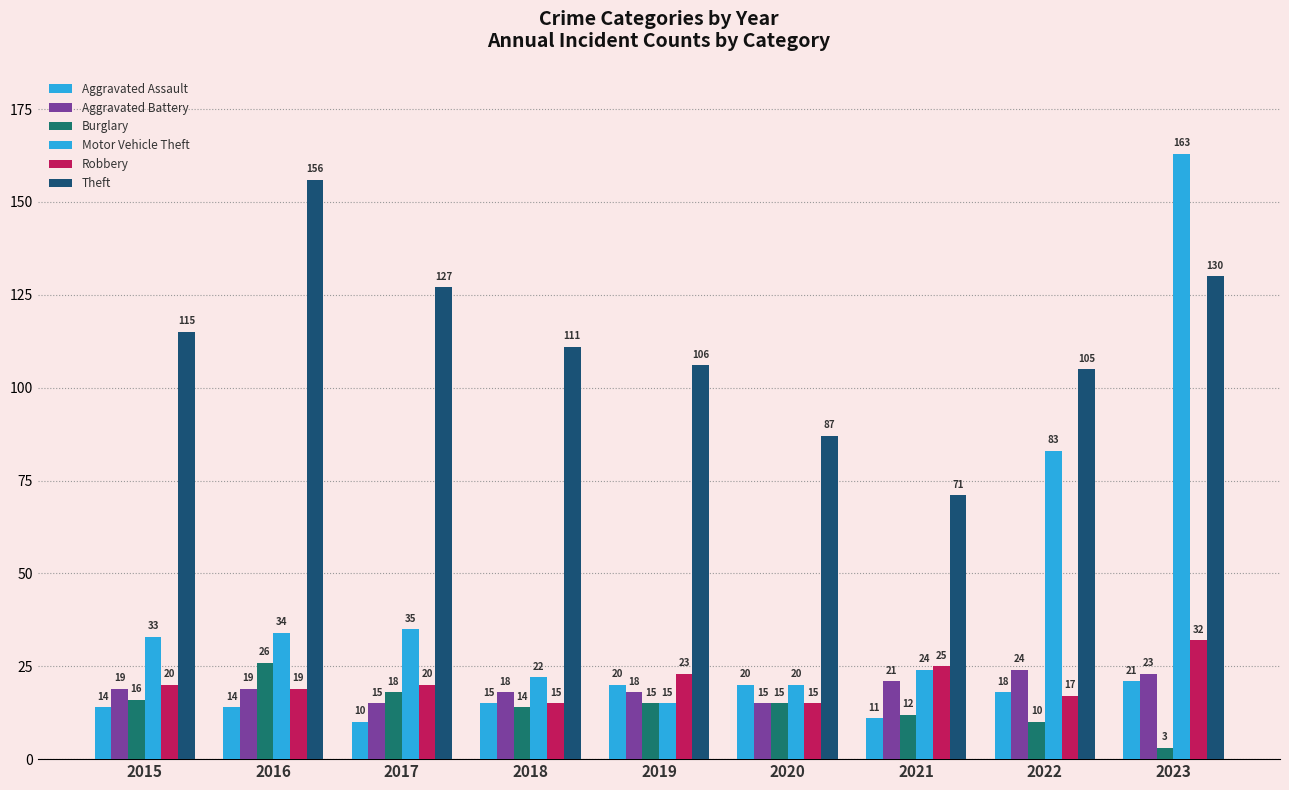

Which series has the largest range (max minus min)?

Motor Vehicle Theft